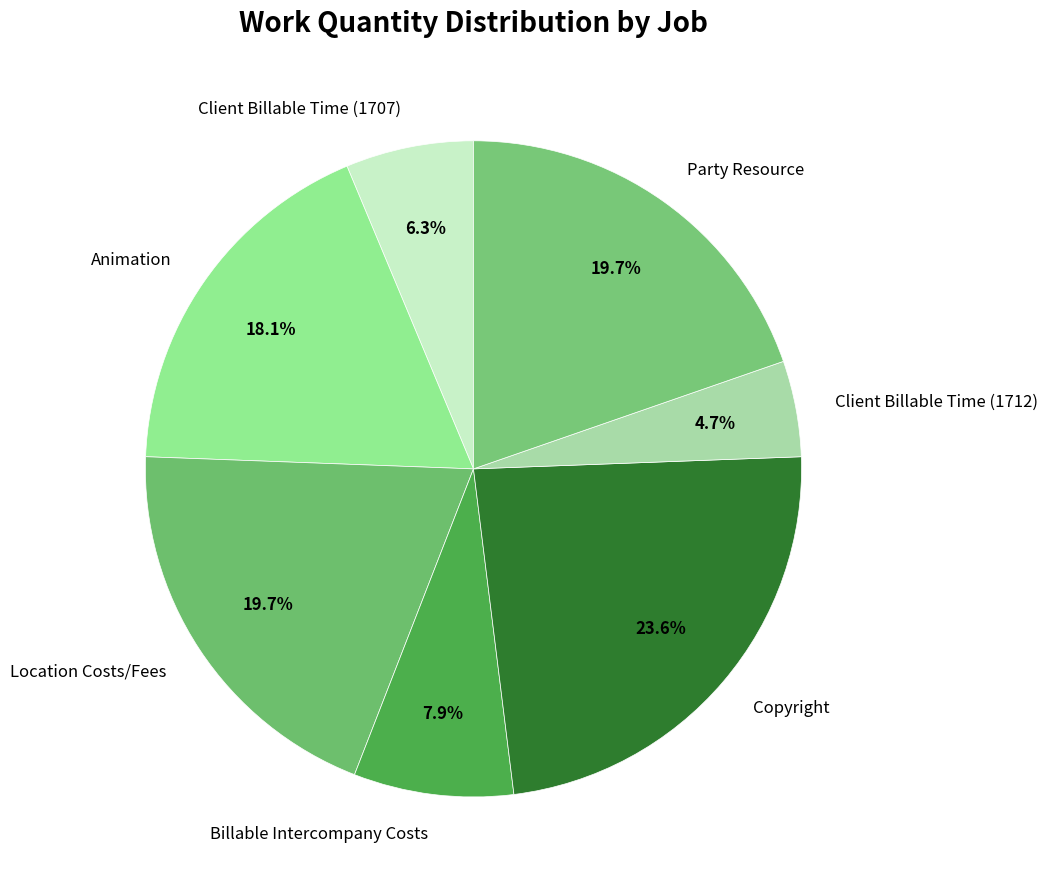

Approximately how many times larger is the value at Party Resource compared to Client Billable Time (1712)?

4.2